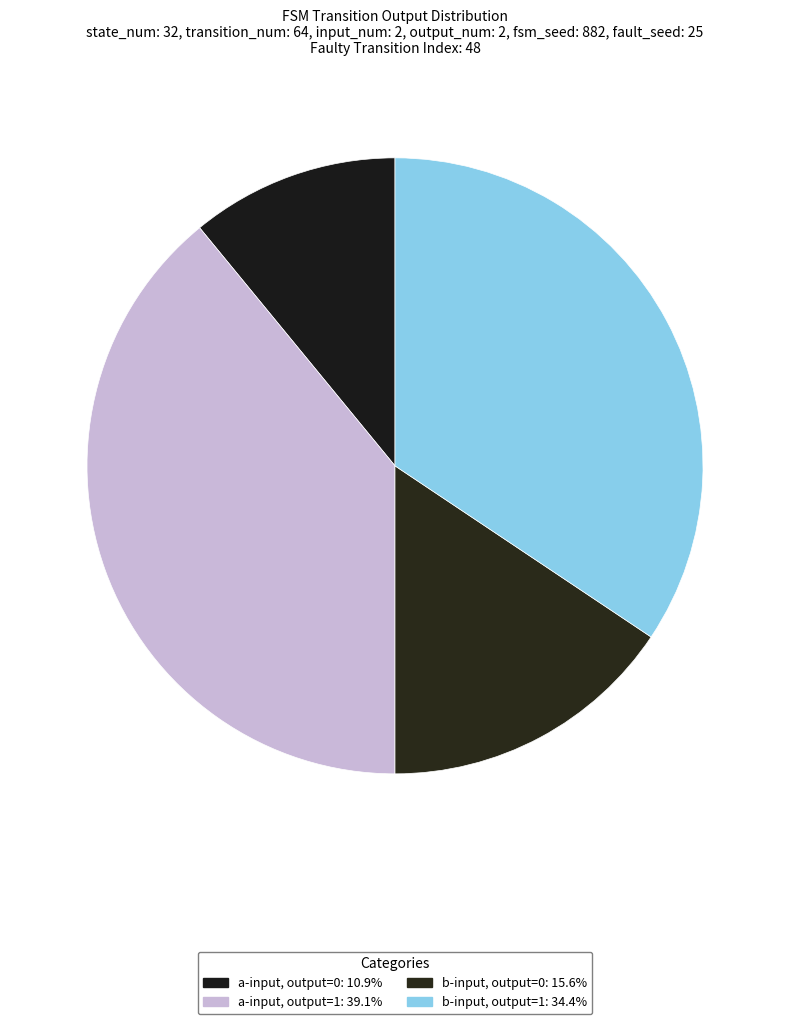

How many slices are in this pie chart?

4